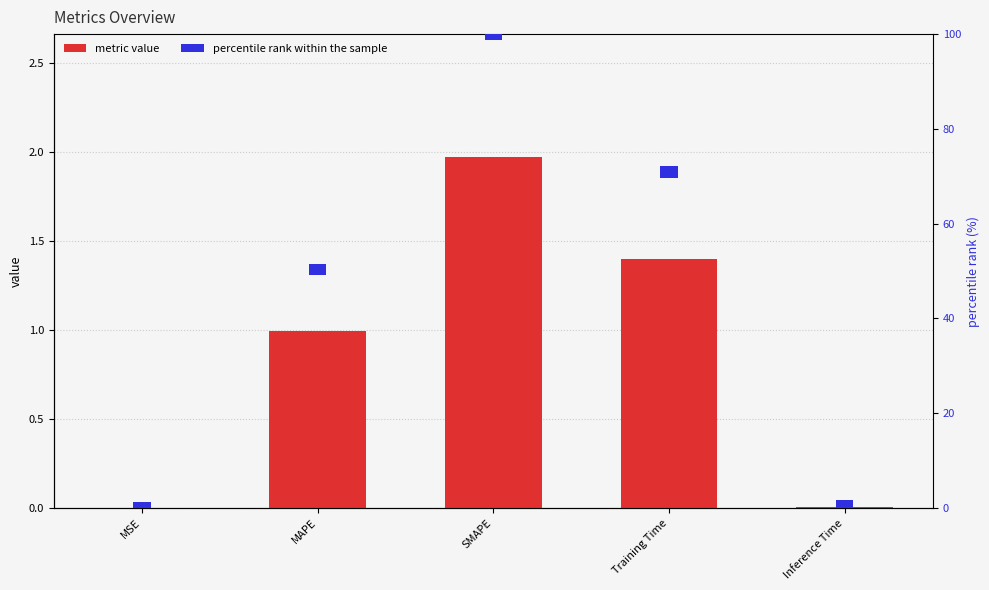

What is the difference between the highest and lowest values at SMAPE?

0.5